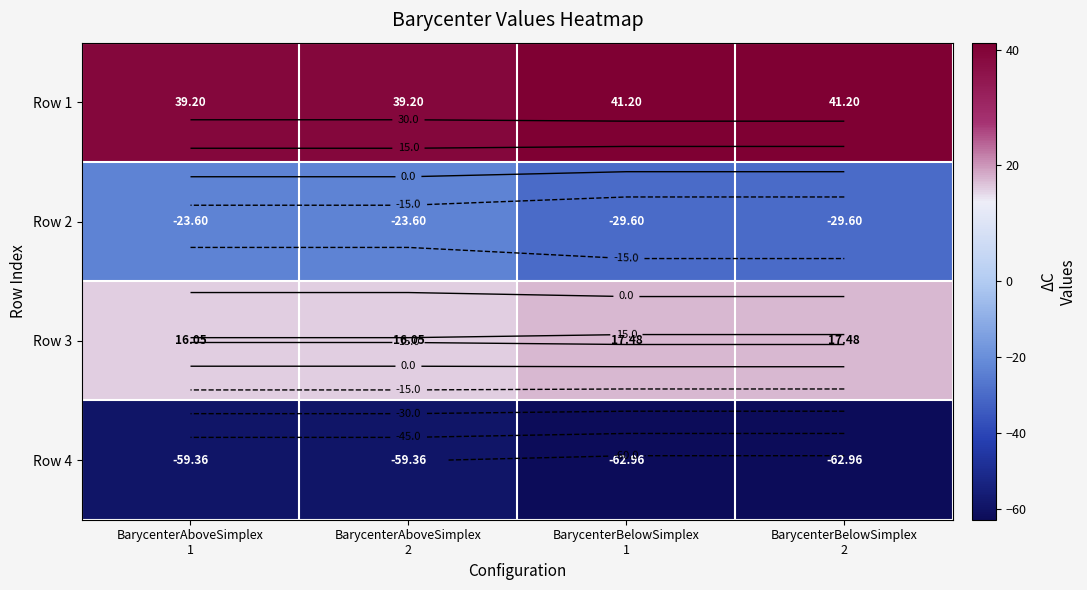

What is the maximum value for Row 1?

41.2